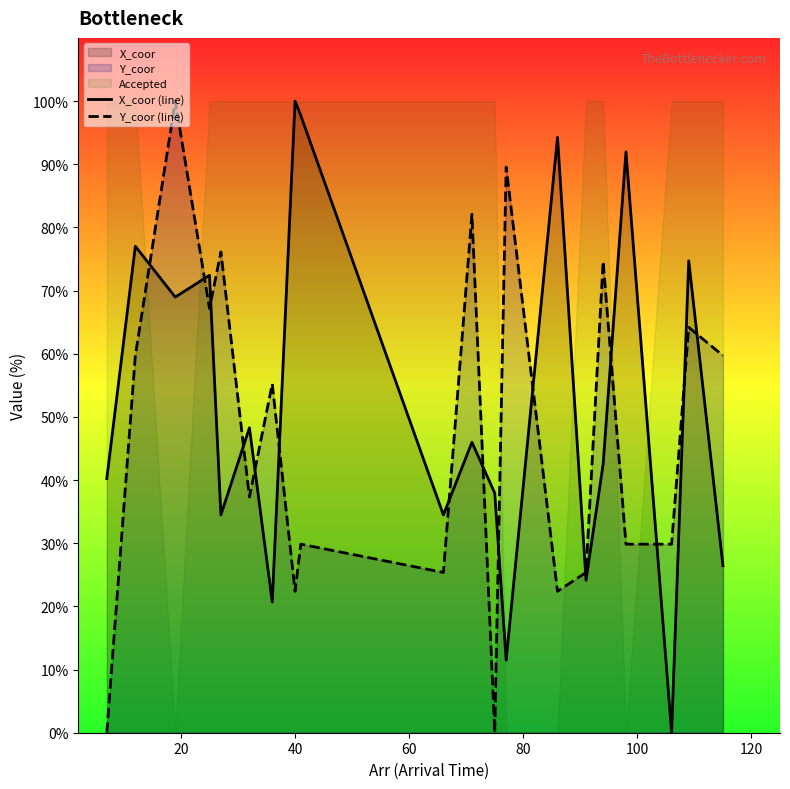

What is the value of the Y_coor (line) point at the 18th from the left?

29.9